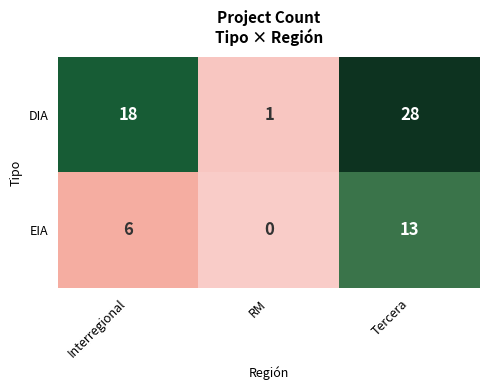

The value of DIA at RM is 1. True or false?

True